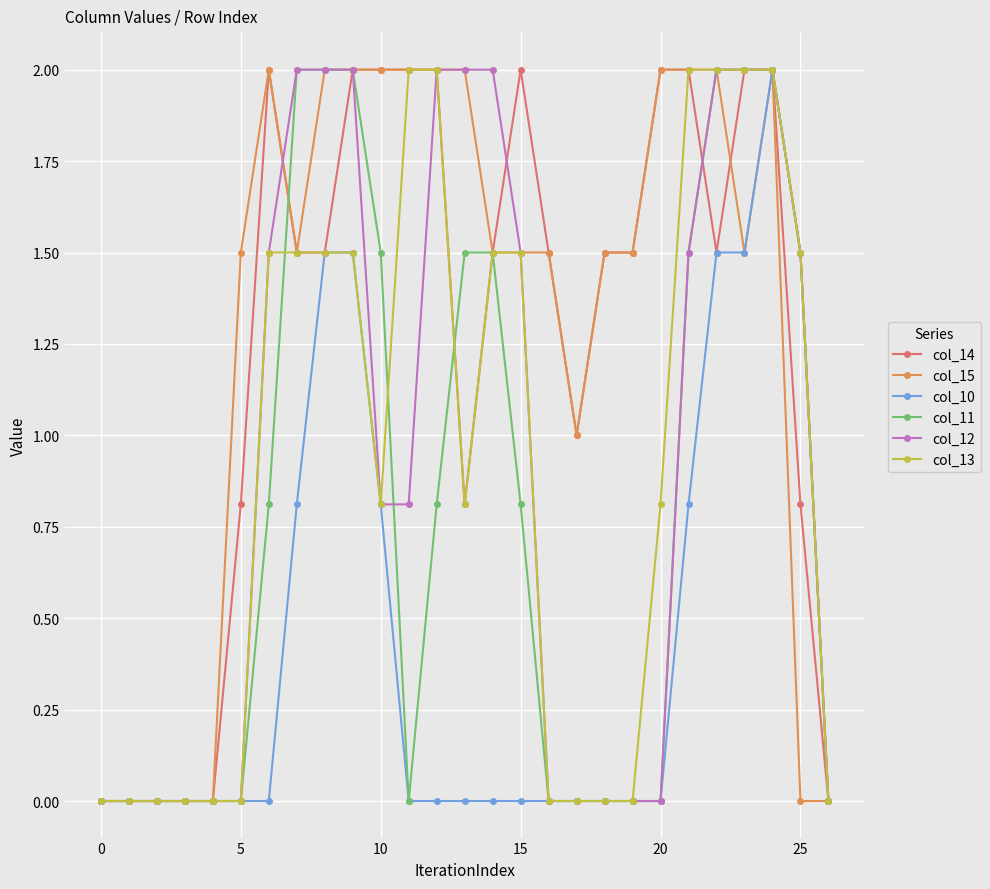

How many data points does each series have?

27